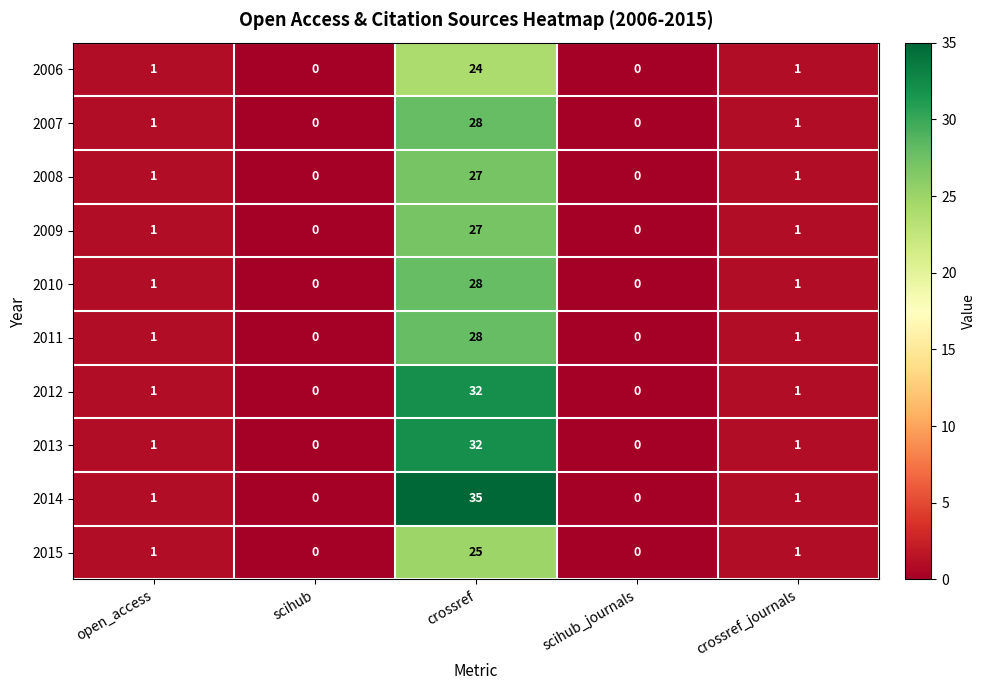

What is the average value of the 2015 series?

5